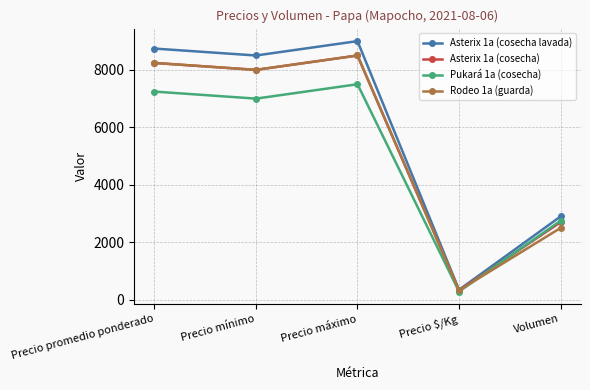

The value of Asterix 1a (cosecha lavada) at Precio mínimo is 12828. True or false?

False